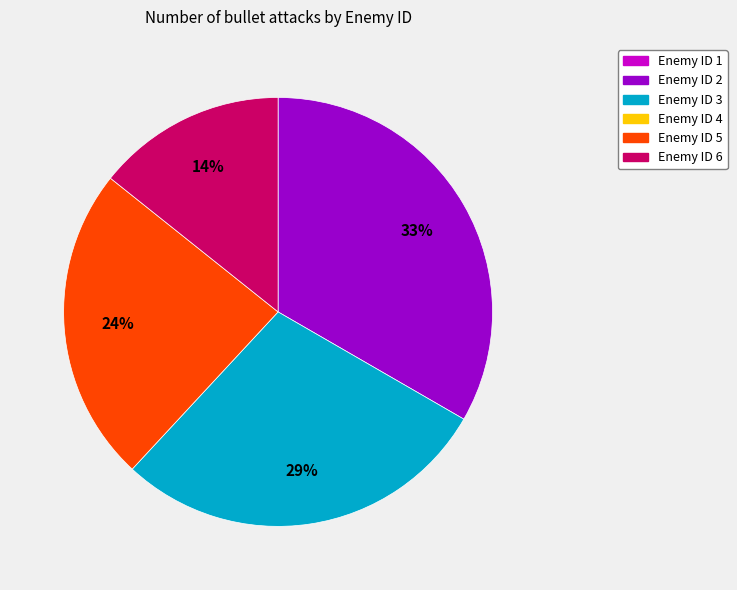

Is there any slice that represents more than half of the pie?

No